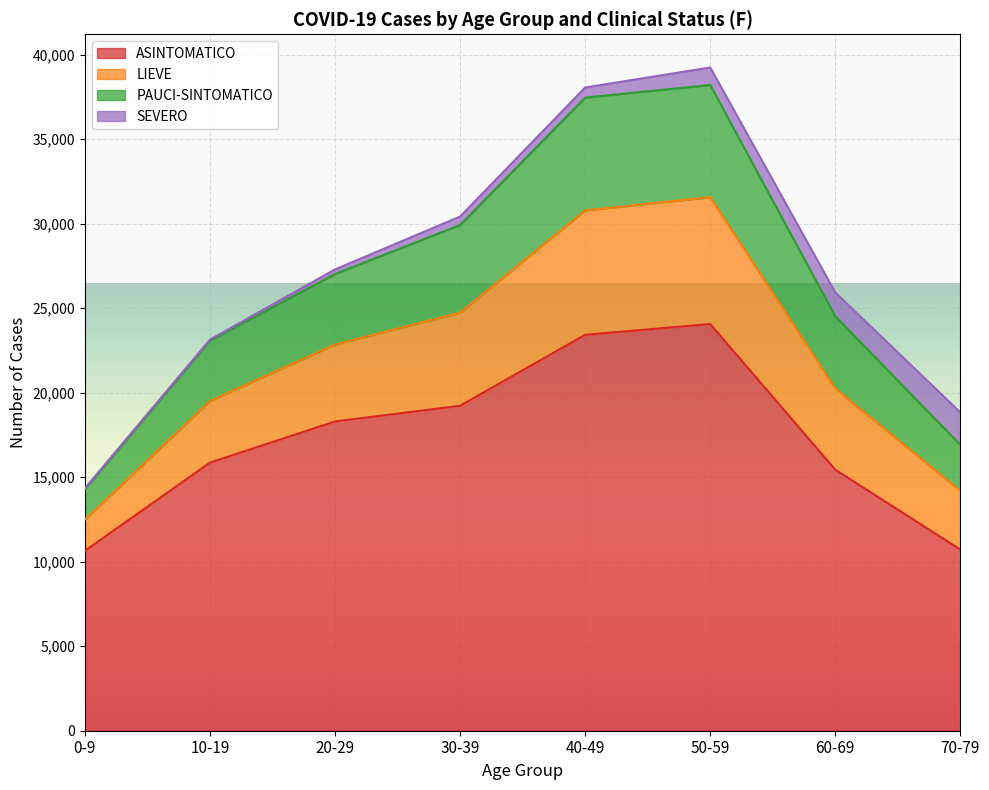

What position from the left is 20-29?

3